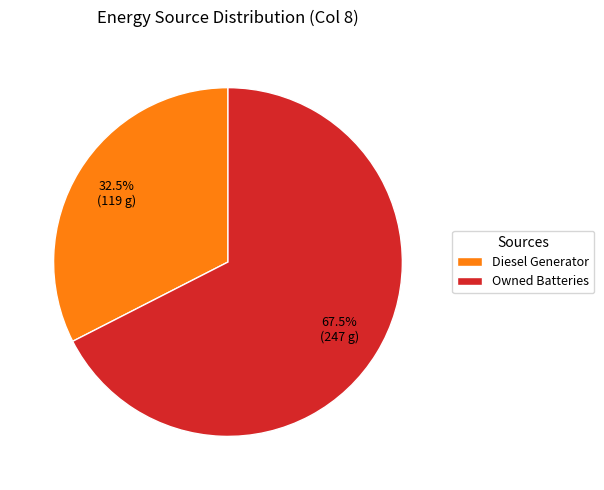

What percentage do Diesel Generator and Owned Batteries together represent?

100.0%